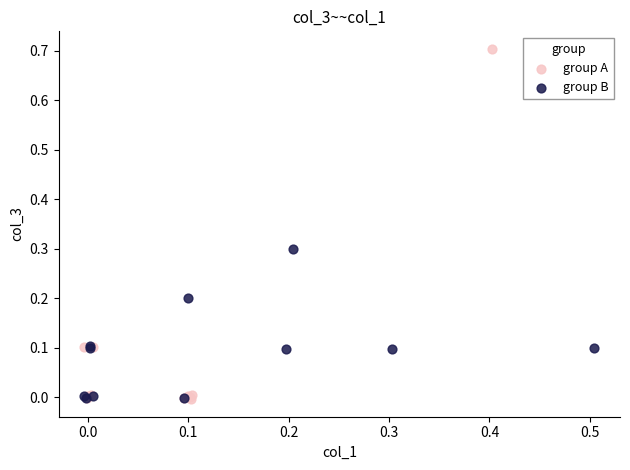

What are all the series names shown in the legend?

group A, group B